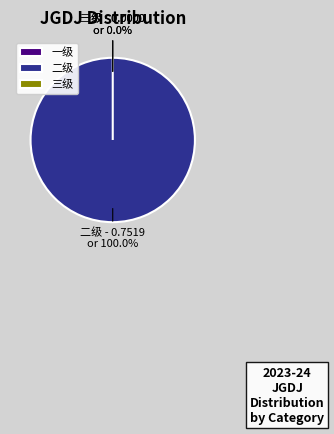

How many segments does this pie chart have?

3